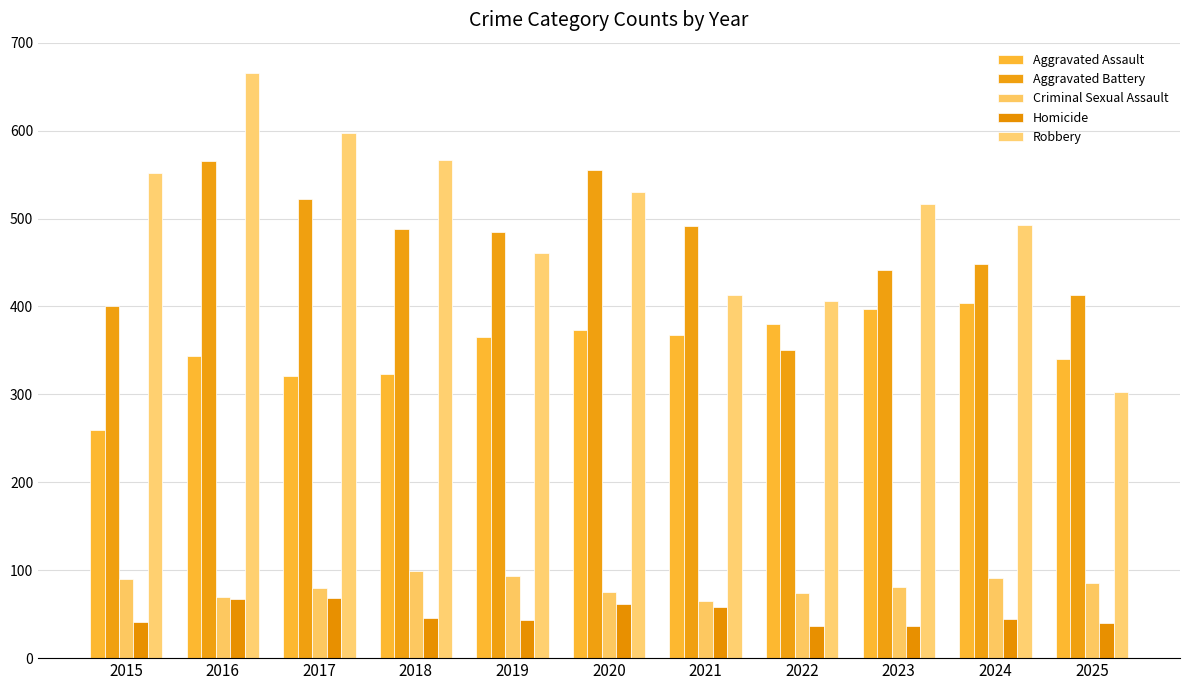

Rank the categories by Criminal Sexual Assault value from highest to lowest.

2018, 2019, 2024, 2015, 2025, 2023, 2017, 2020, 2022, 2016, 2021